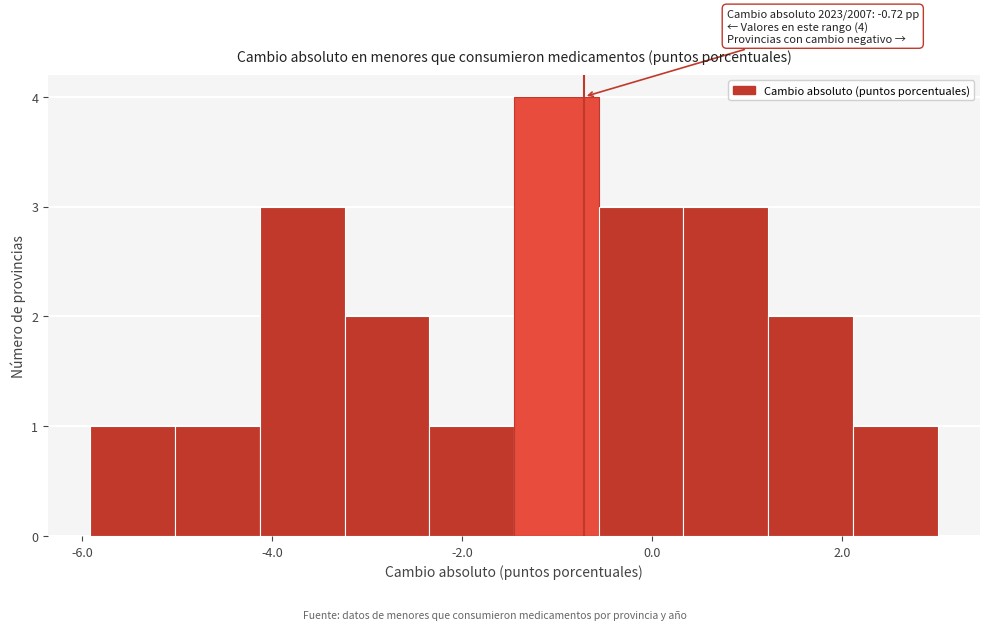

Over which range of the x-axis is the bar tallest?

-1.4 to -0.6